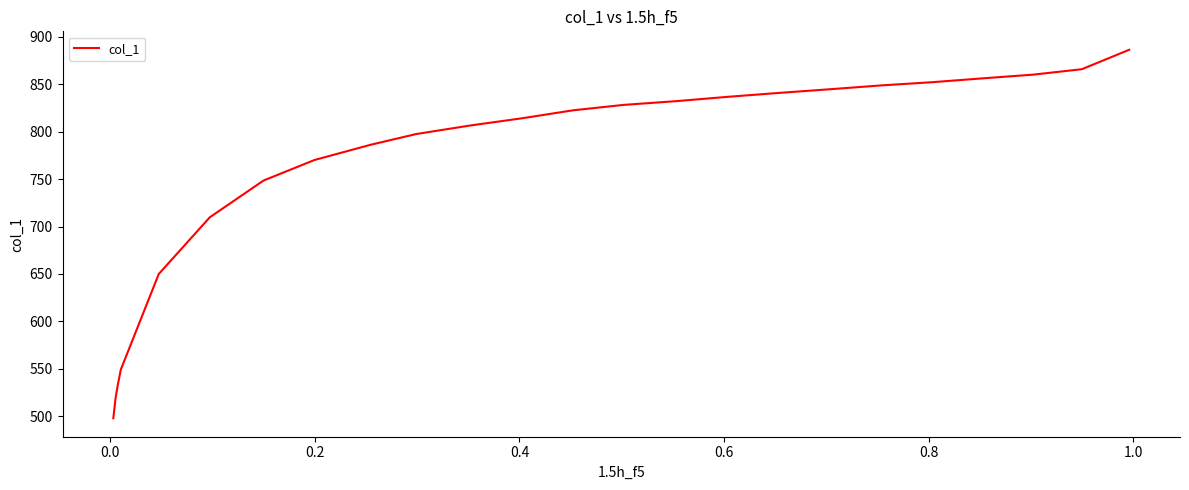

What is the value of the 22nd point from the left?

532.0